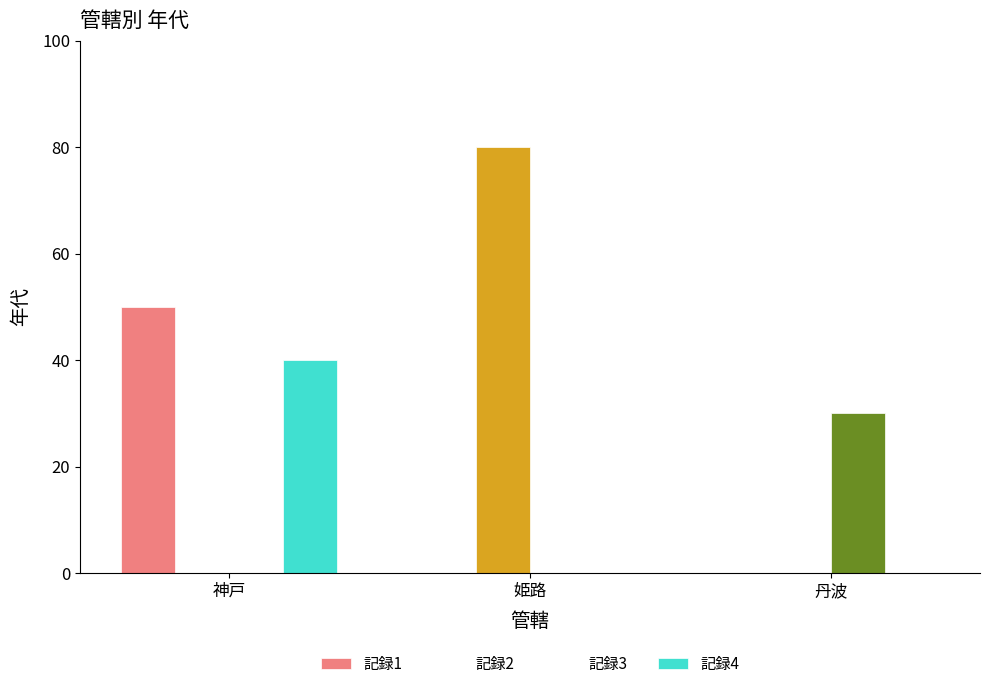

List the labels in order of 記録3 value, smallest first.

神戸, 姫路, 丹波